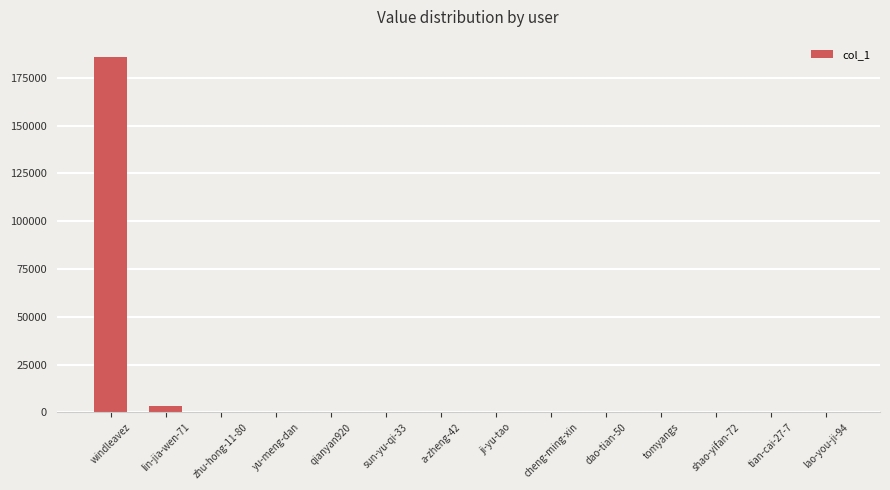

What is the sum of all values?

188964